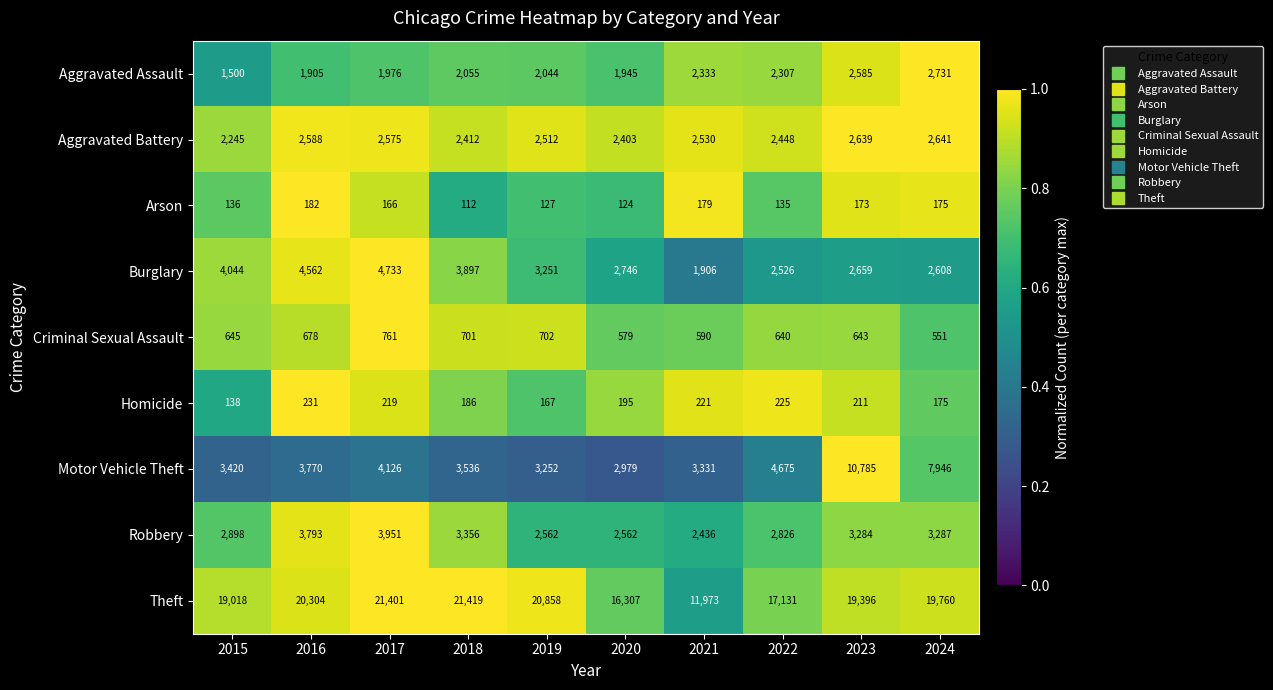

Which series has the largest total across all categories?

Theft